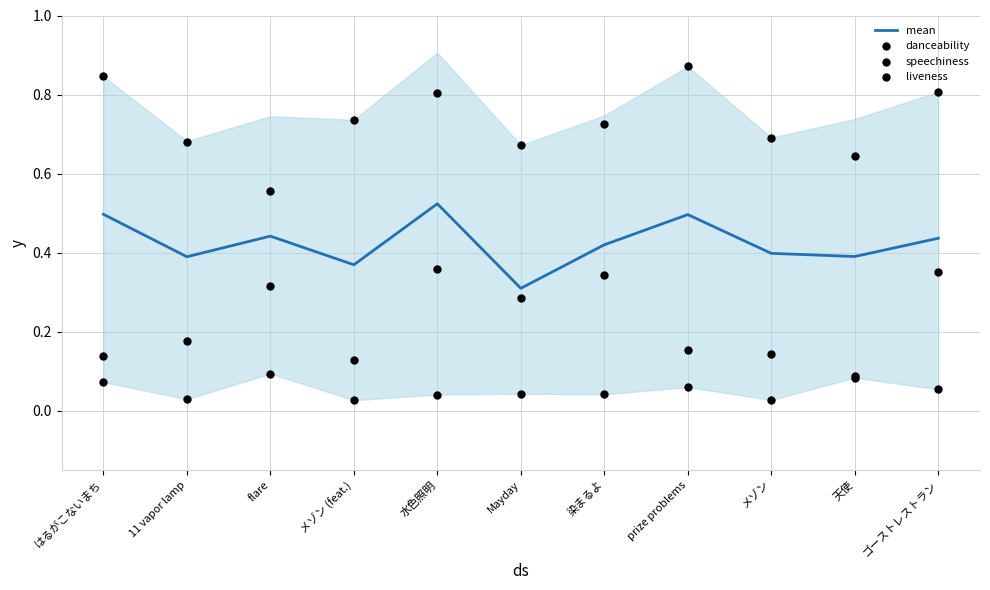

At how many categories does at least one series exceed 0?

11